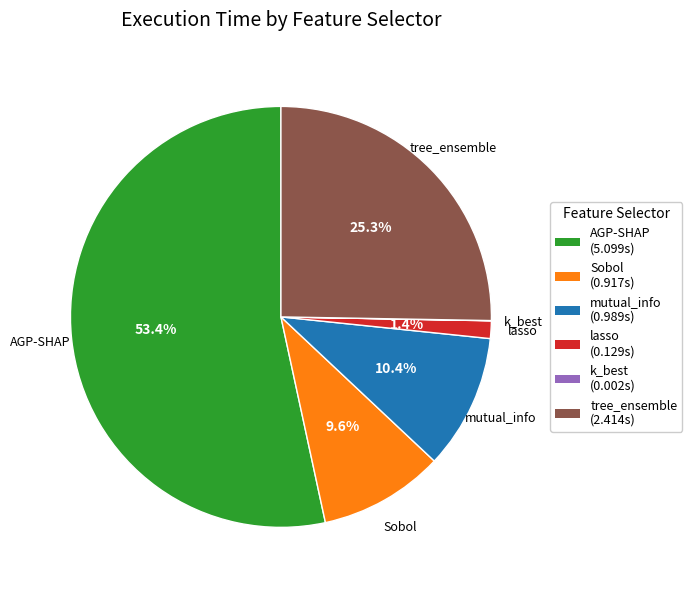

What is the largest slice in the pie chart?

AGP-SHAP